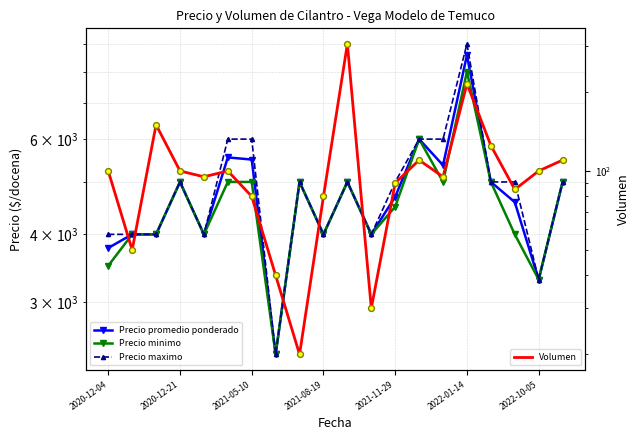

Which series contains the lowest Y value?

Volumen